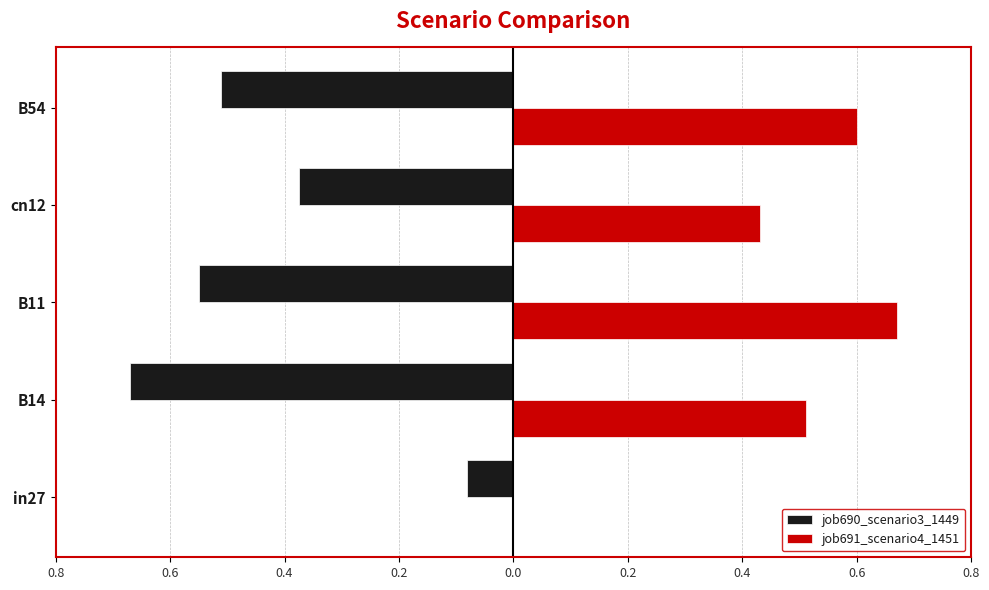

What are all the series names shown in the legend?

job690_scenario3_1449, job691_scenario4_1451